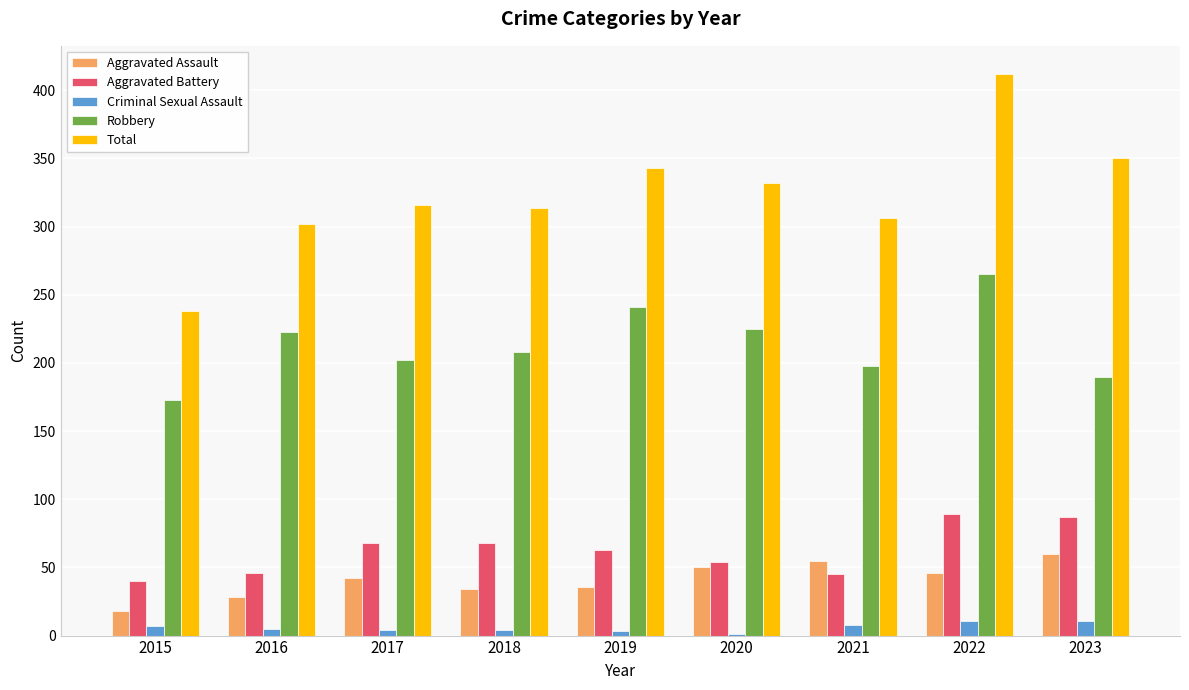

Which series changed the most between 2015 and 2022?

Total